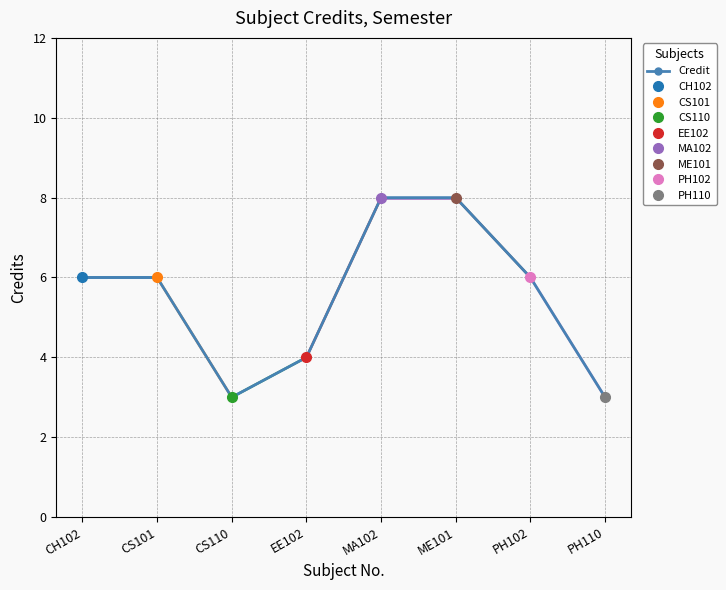

At which category does the chart reach its minimum across all series?

CS110